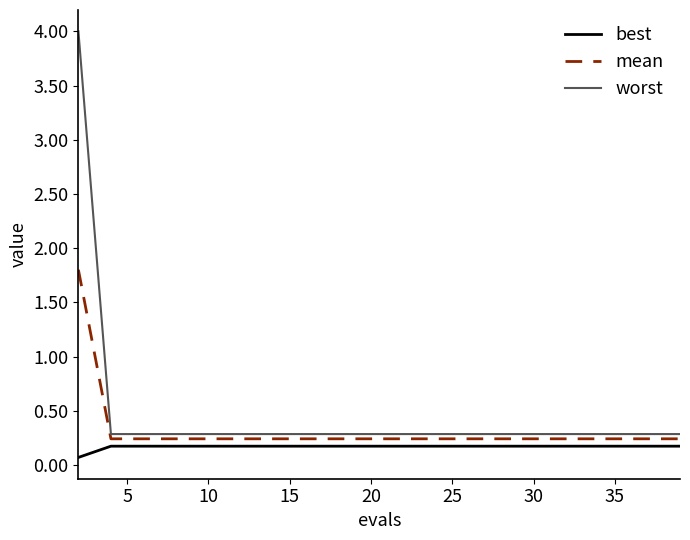

True or false: best and worst intersect in this chart.

False